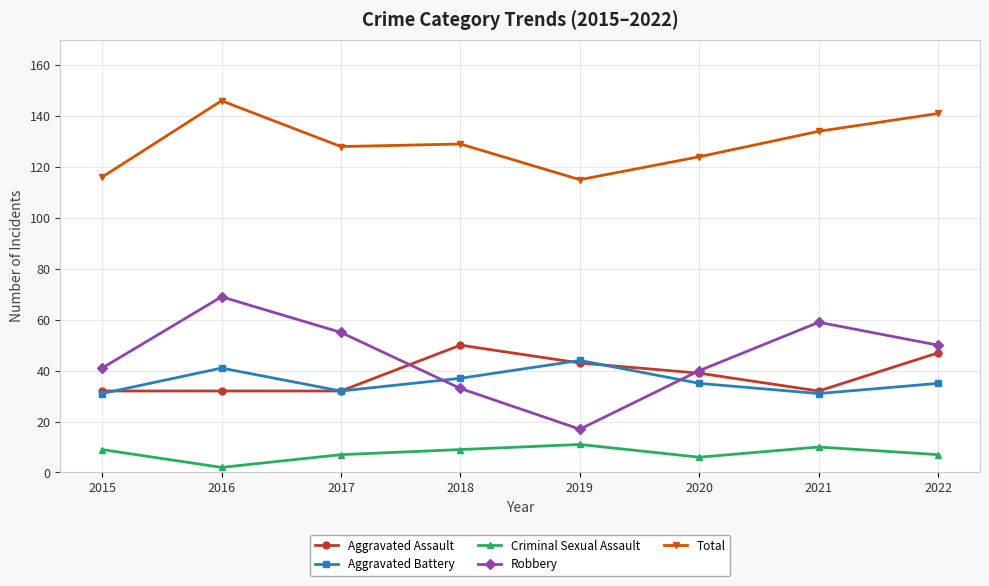

The value of Total at 2017 is 202. True or false?

False